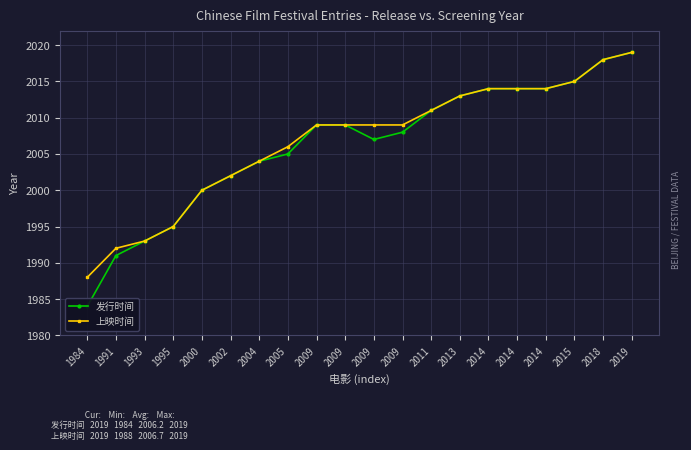

Rank the series by their maximum value, from highest to lowest.

发行时间, 上映时间